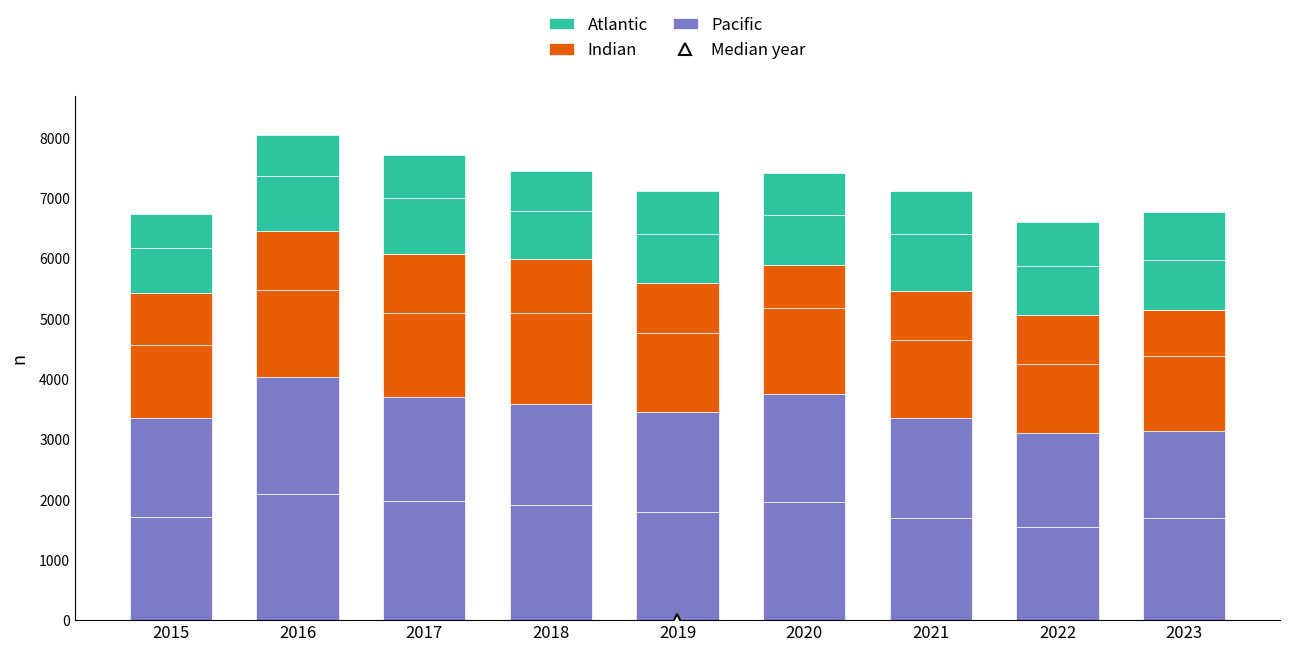

What is the difference between the Indian values at 2021 and 2023?

71